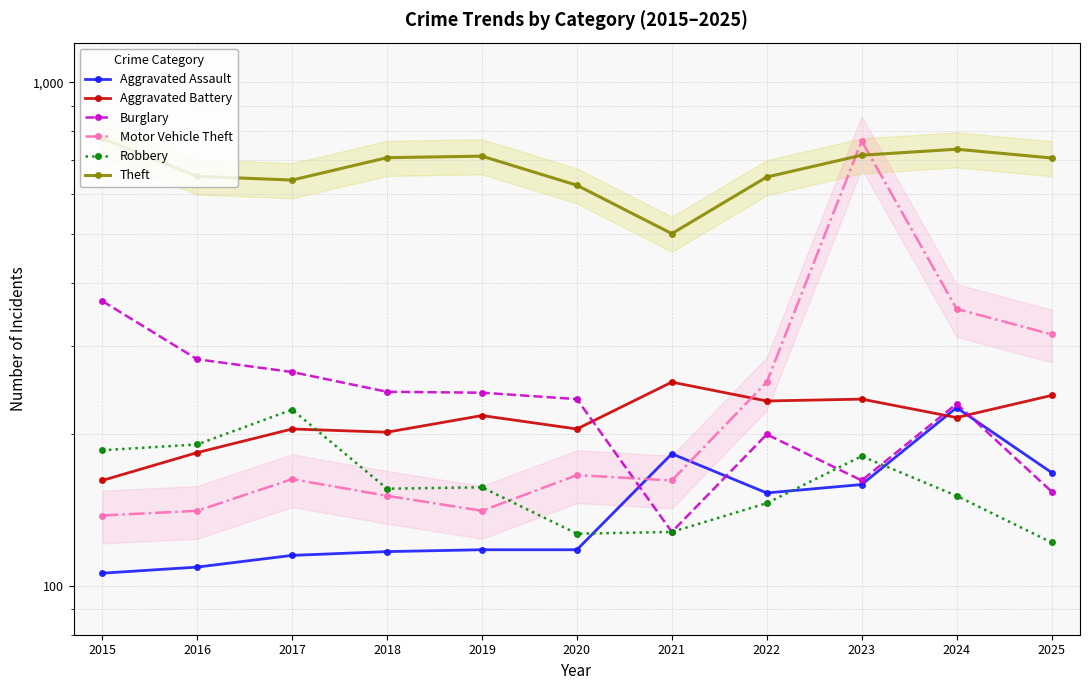

What are all the series names shown in the legend?

Aggravated Assault, Aggravated Battery, Burglary, Motor Vehicle Theft, Robbery, Theft